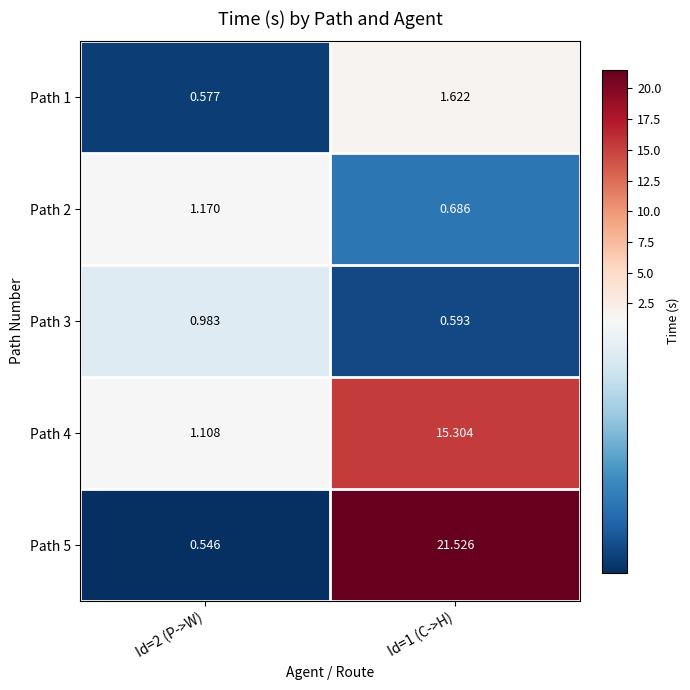

Which series changed the most between Id=2 (P->W) and Id=1 (C->H)?

Path 5